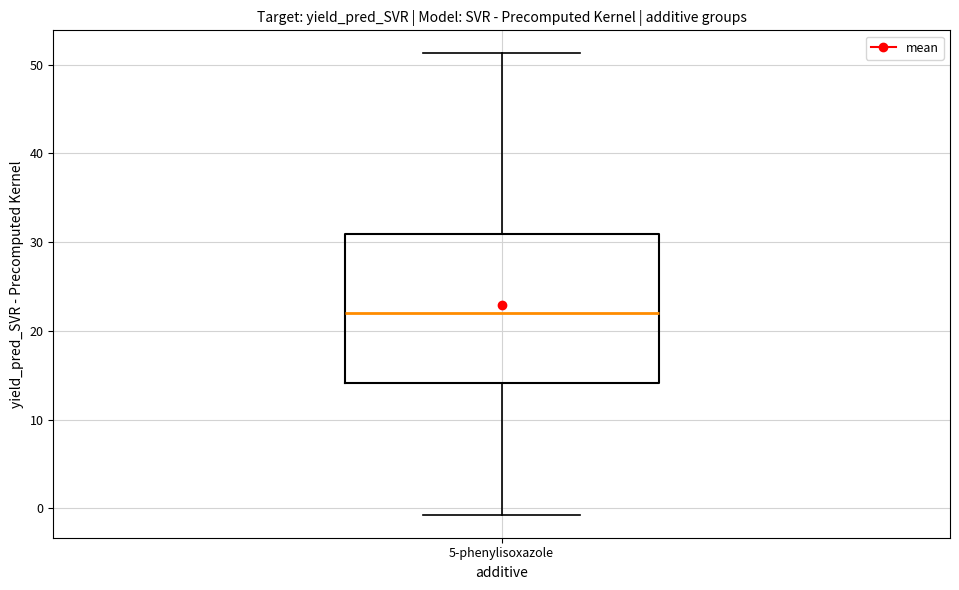

Read this box plot against the y-axis: the position of the median line, the range covered by the box, and the ends of both whiskers. The values are not printed on the chart, so give them approximately, as read against the axis.

median 22, box 14 to 31, whiskers -1 to 51